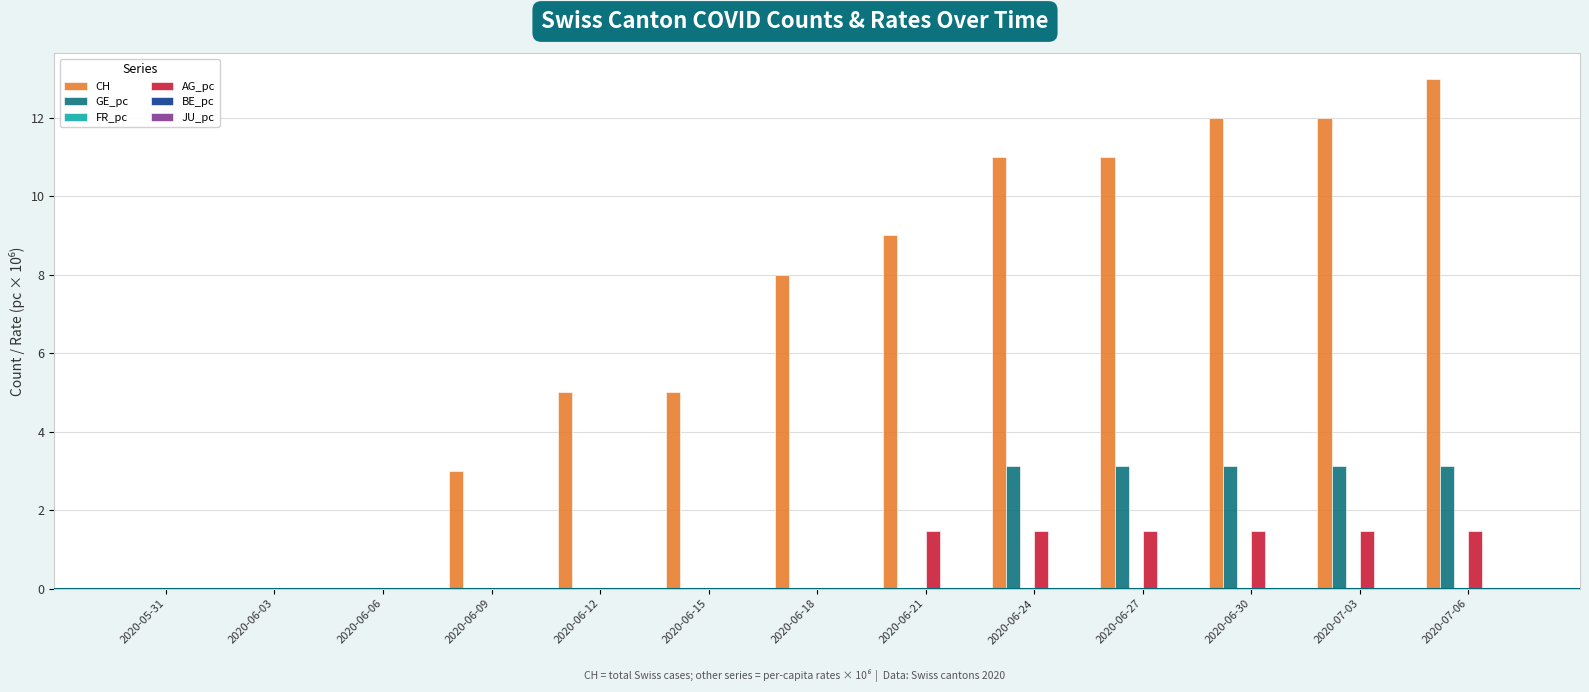

The GE_pc series shows 3.1 at 2020-06-24. True or false?

True